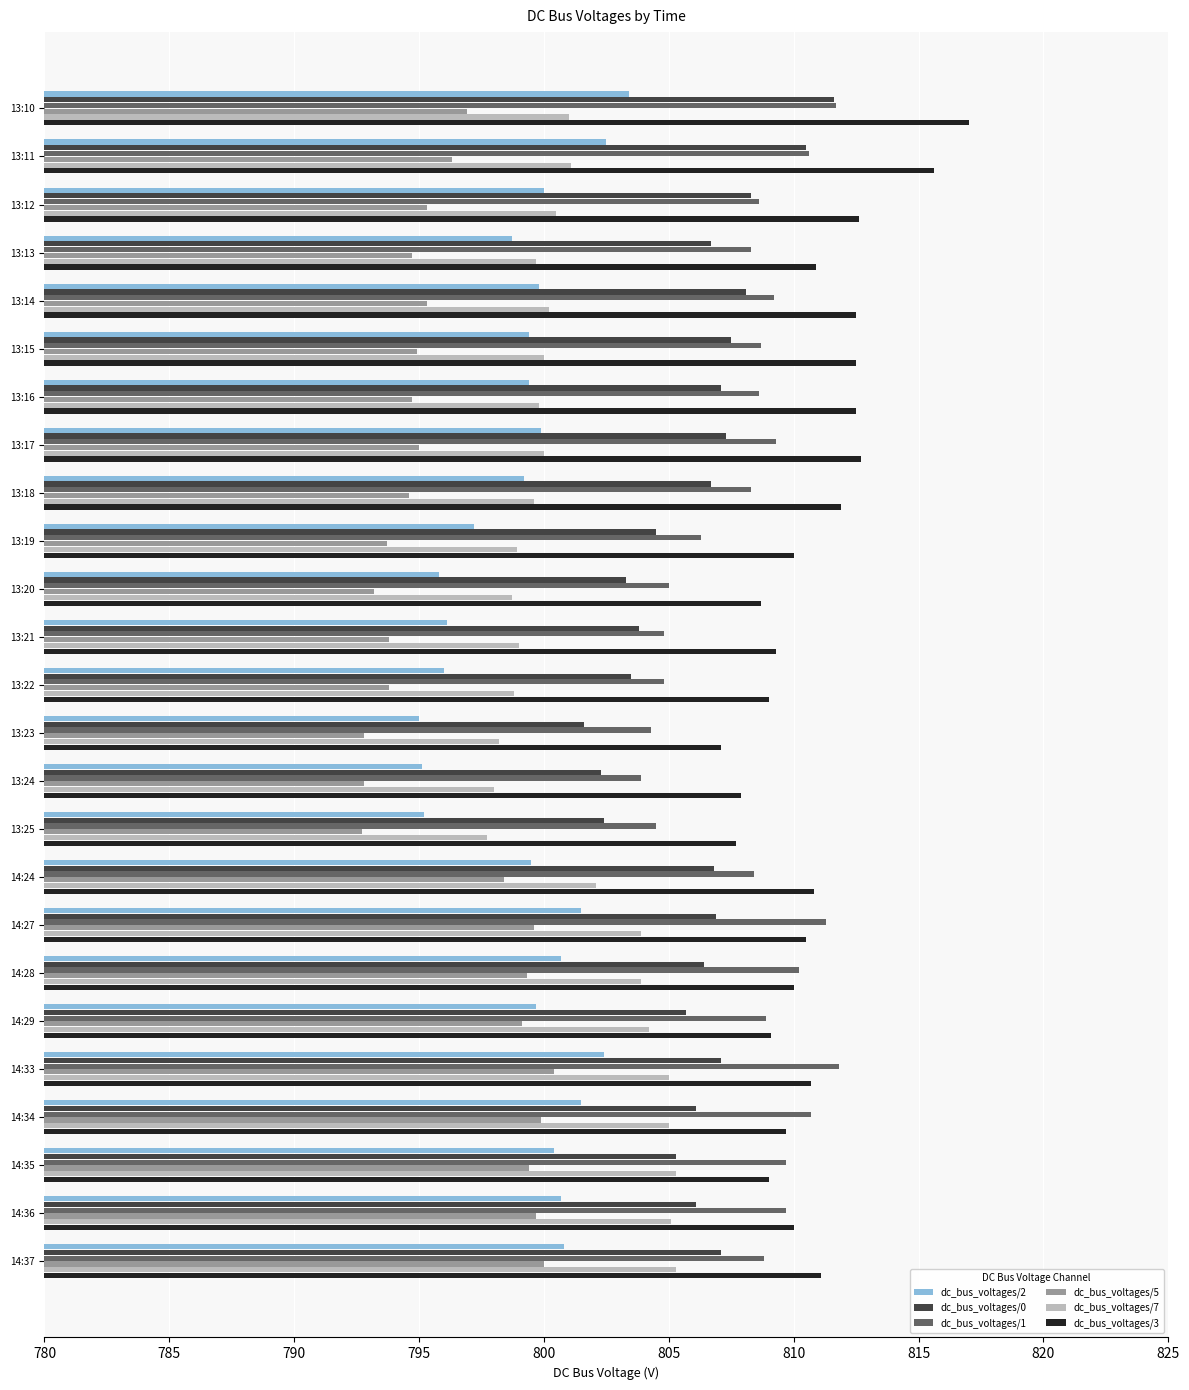

Between 13:18 and 14:36, which series saw the biggest shift?

dc_bus_voltages/7